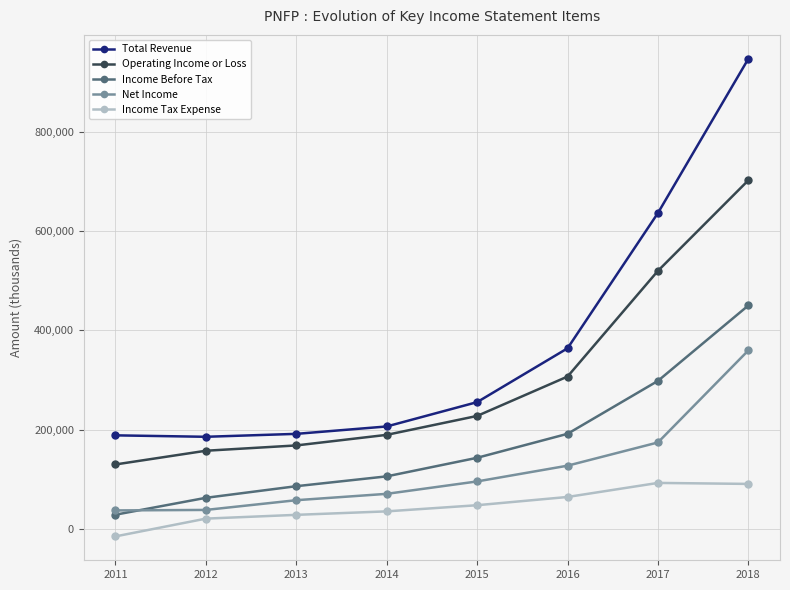

At how many categories does at least one series exceed 4805?

8